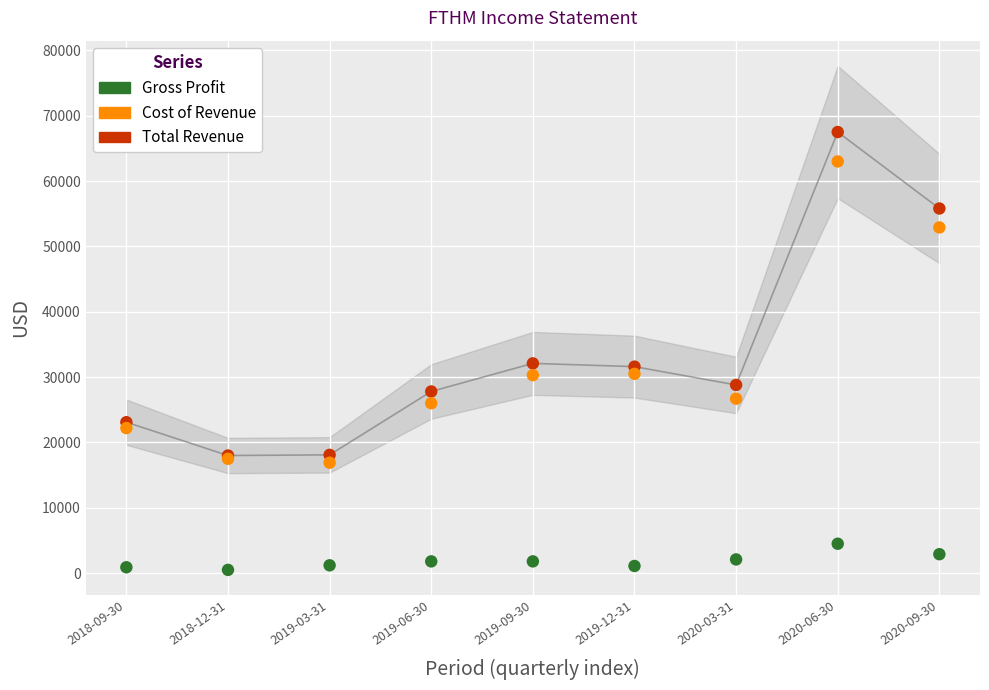

Which series reaches the minimum Y coordinate?

Gross Profit